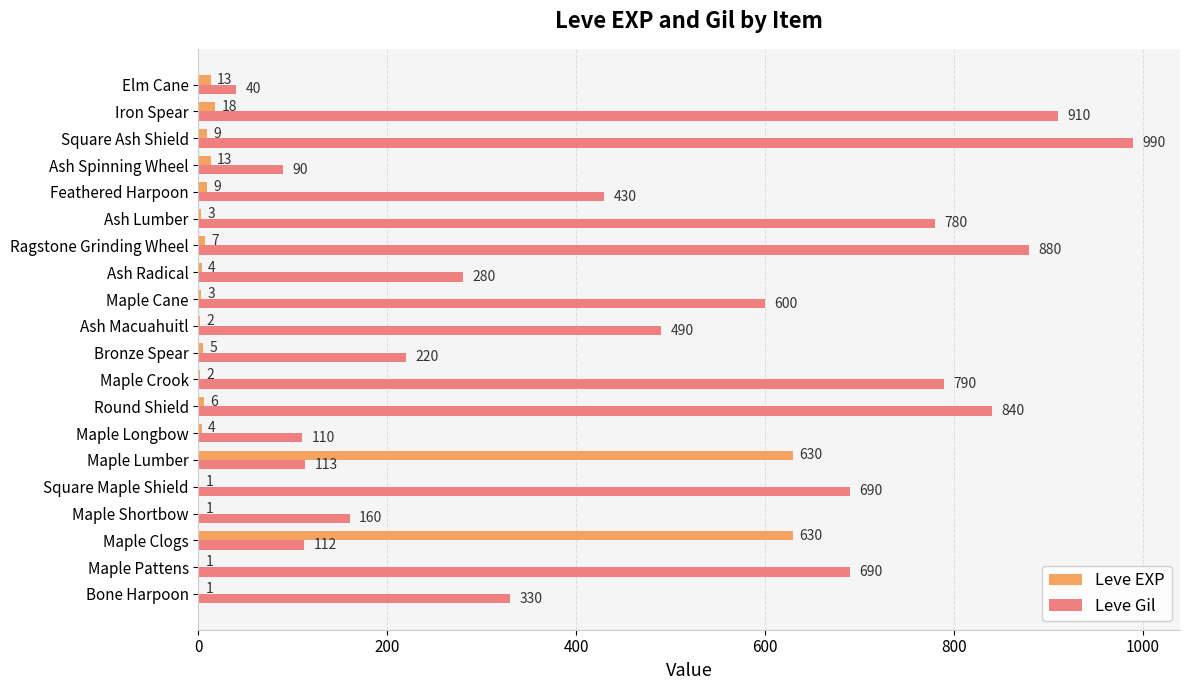

Which series has the largest range (max minus min)?

Leve Gil